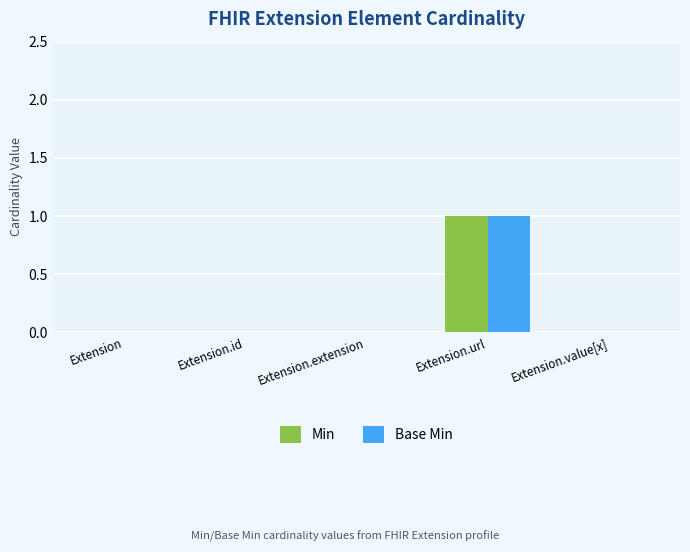

What is the difference between the Min values at Extension.extension and Extension.url?

1